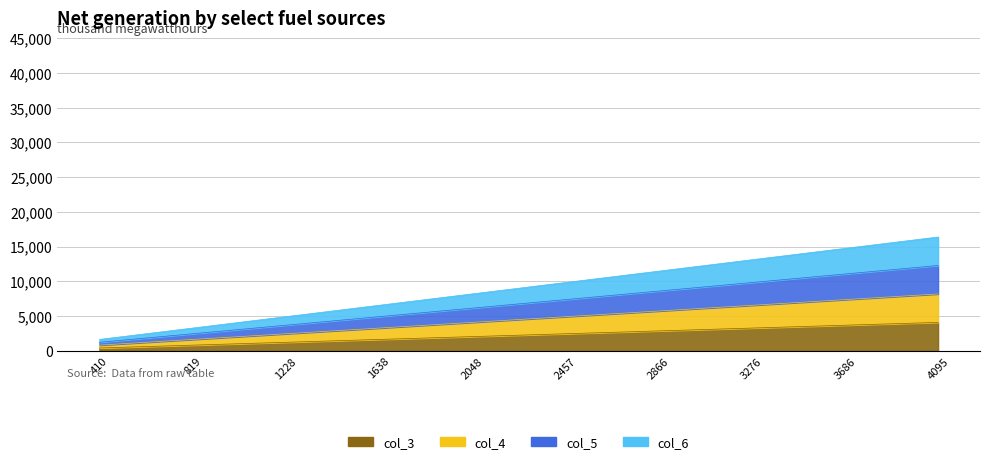

Rank the series by their maximum value, from highest to lowest.

col_6, col_5, col_4, col_3